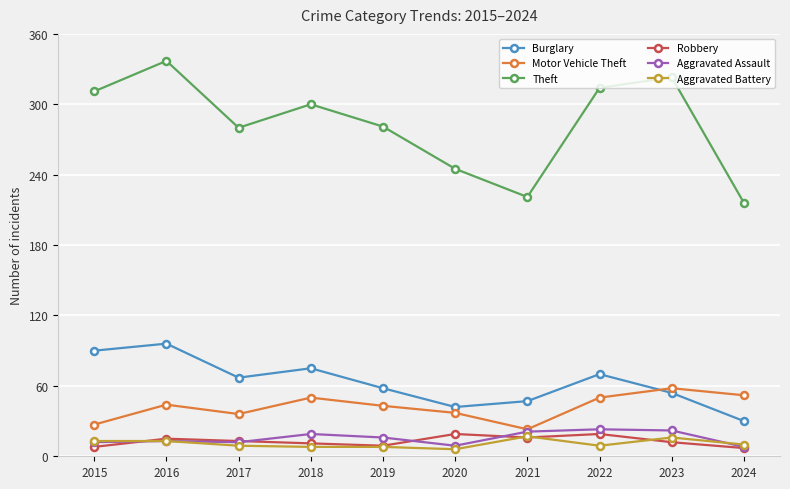

What are all the series names shown in the legend?

Burglary, Motor Vehicle Theft, Theft, Robbery, Aggravated Assault, Aggravated Battery